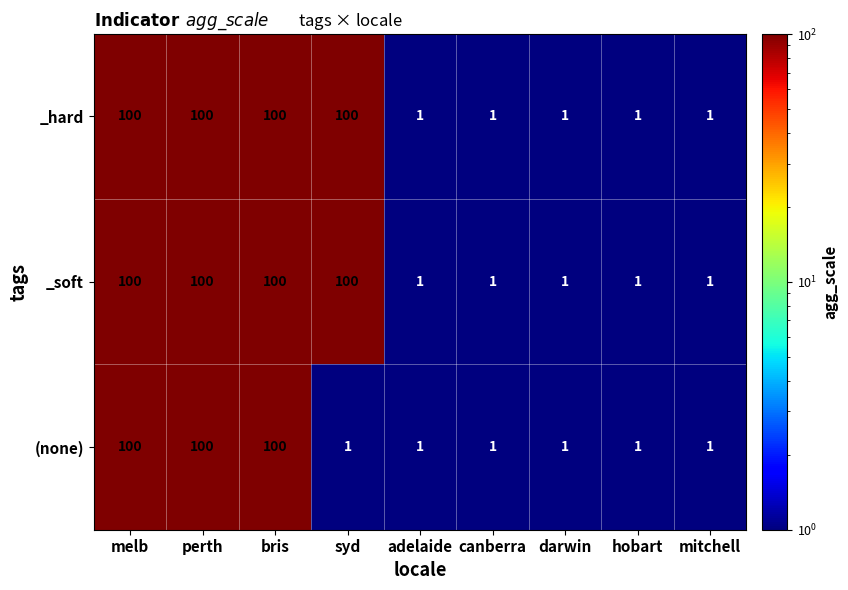

Reading right to left, list all the values displayed in this chart.

_hard: mitchell=1	hobart=1	darwin=1	canberra=1	adelaide=1	syd=100	bris=100	perth=100	melb=100
_soft: mitchell=1	hobart=1	darwin=1	canberra=1	adelaide=1	syd=100	bris=100	perth=100	melb=100
(none): mitchell=1	hobart=1	darwin=1	canberra=1	adelaide=1	syd=1	bris=100	perth=100	melb=100